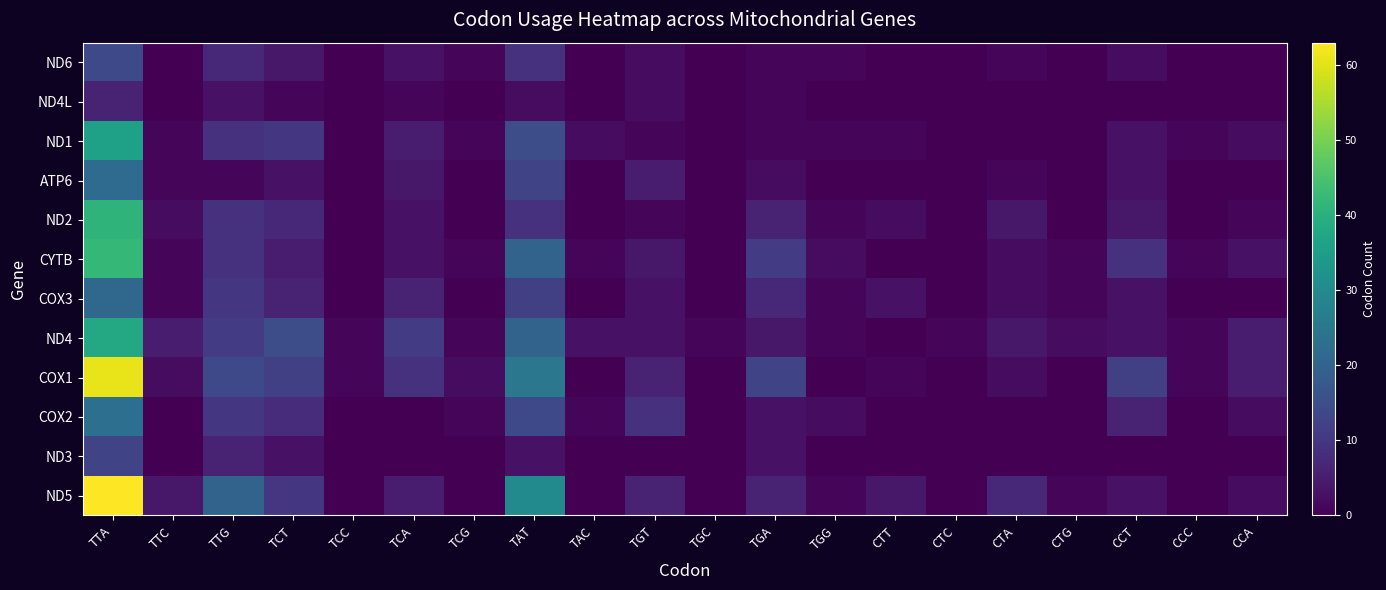

Which series has the largest total across all categories?

COX1